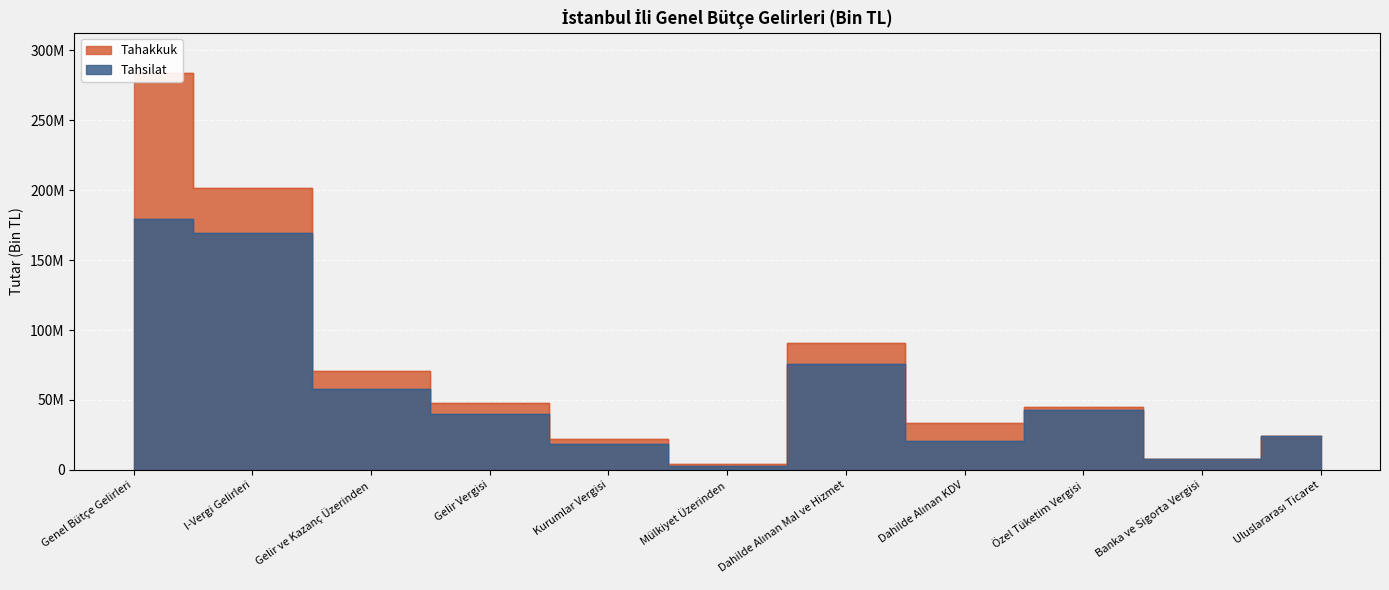

What is the total value across all series at Genel Bütçe Gelirleri?

462919759